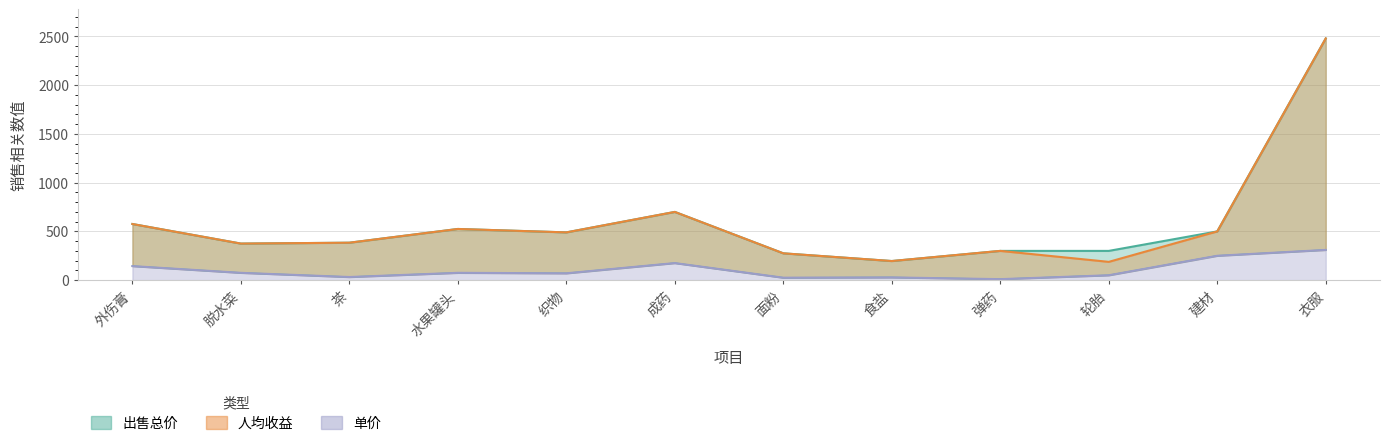

Where does the 出售总价 series first go above 490?

外伤膏